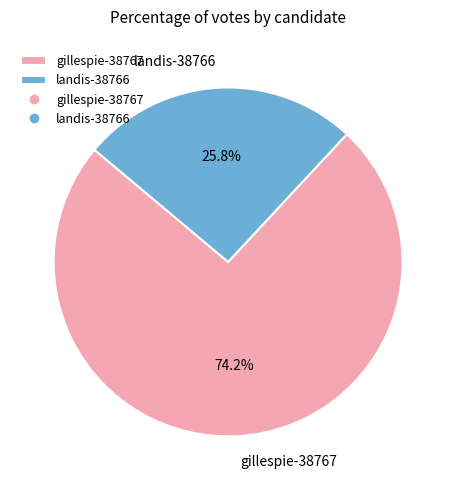

What is the majority slice?

gillespie-38767